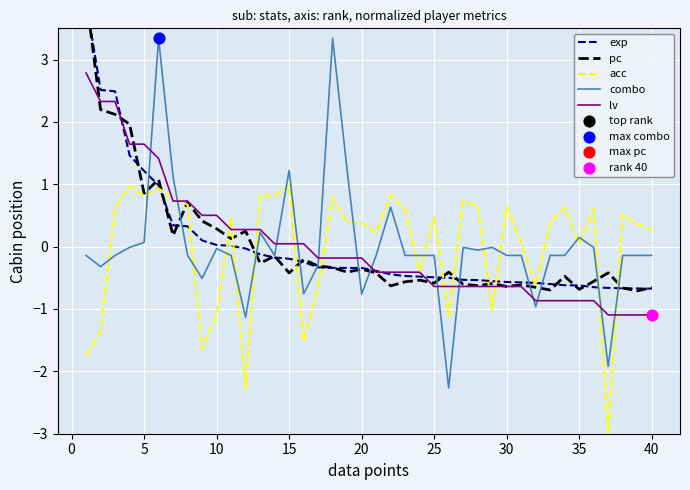

Which series has the largest total across all categories?

lv